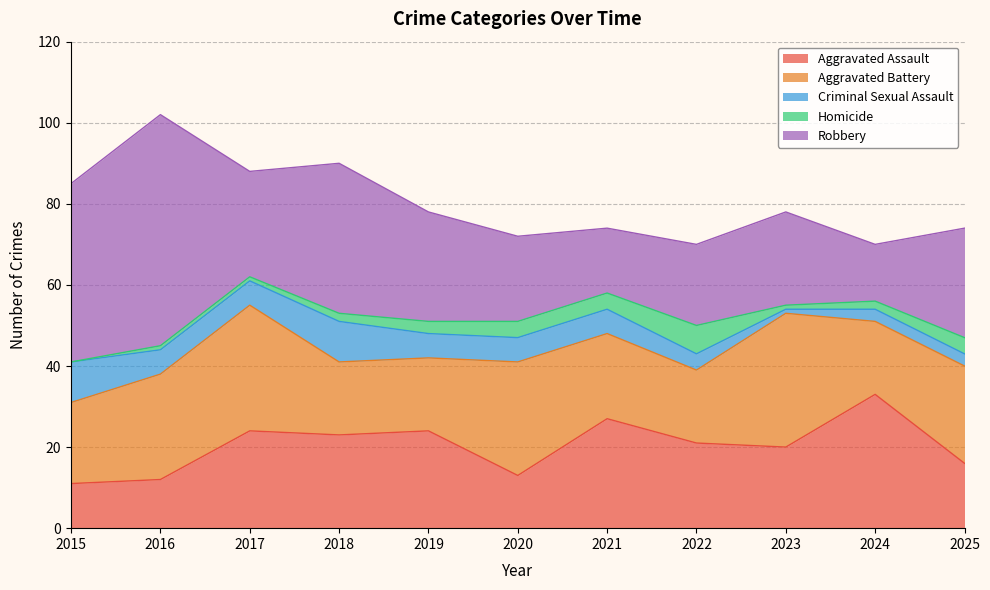

What is the difference between the highest and lowest values at 2021?

23